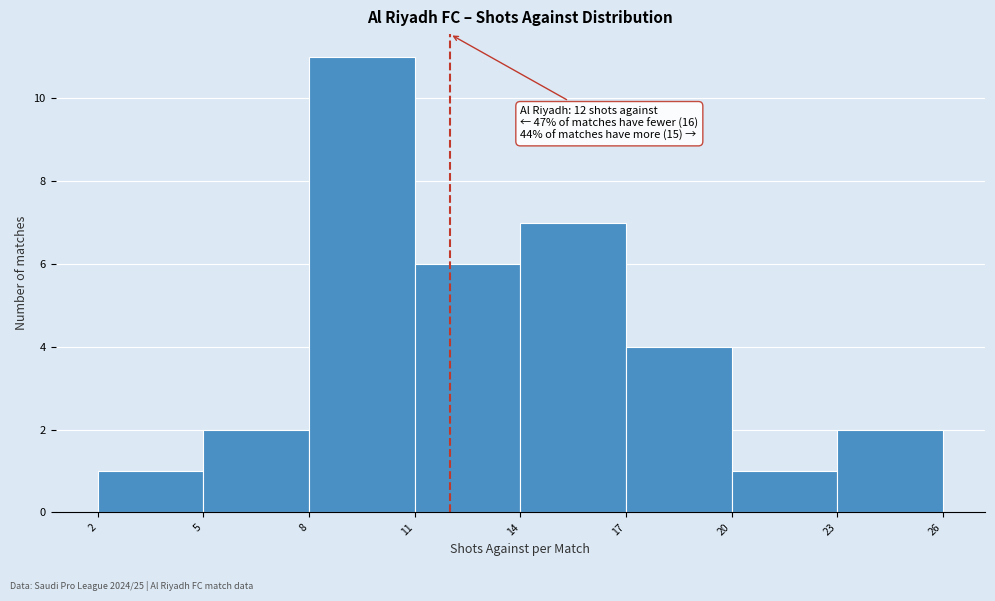

Which range on the x-axis has the tallest bar?

8 to 11